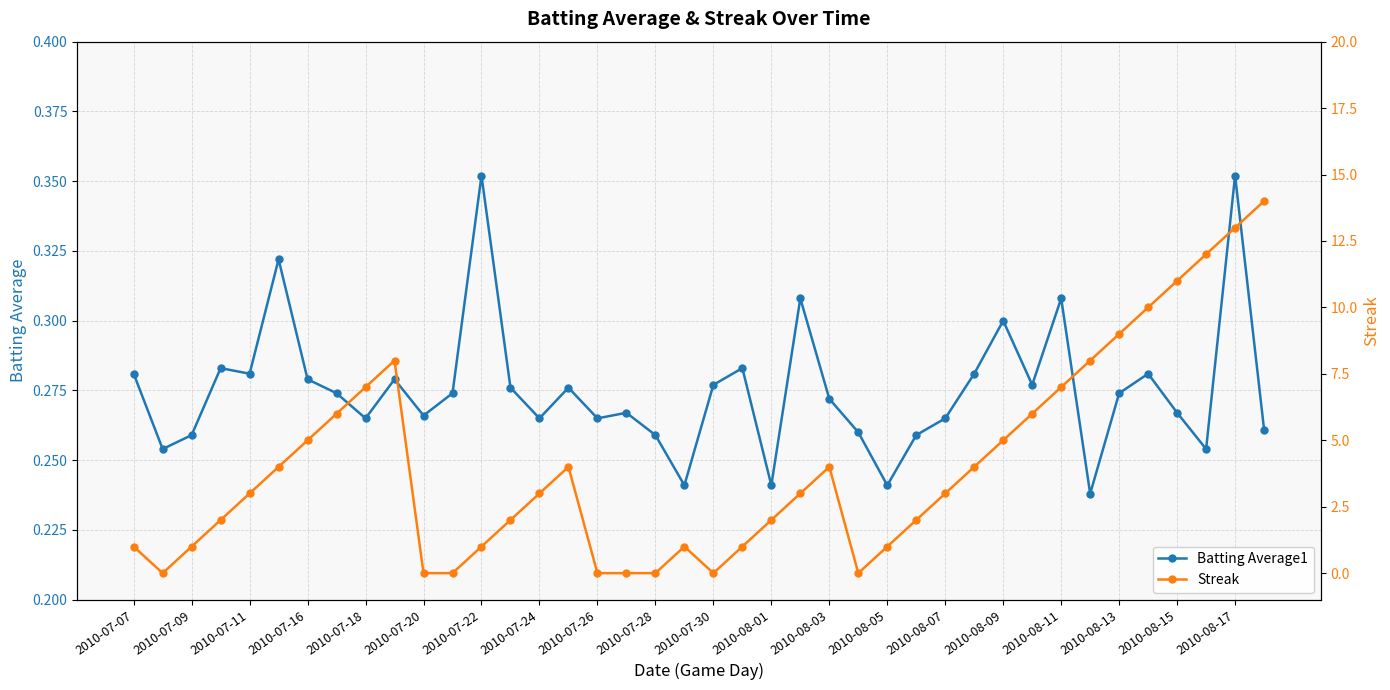

How many Batting Average1 values are between 0 and 1?

40